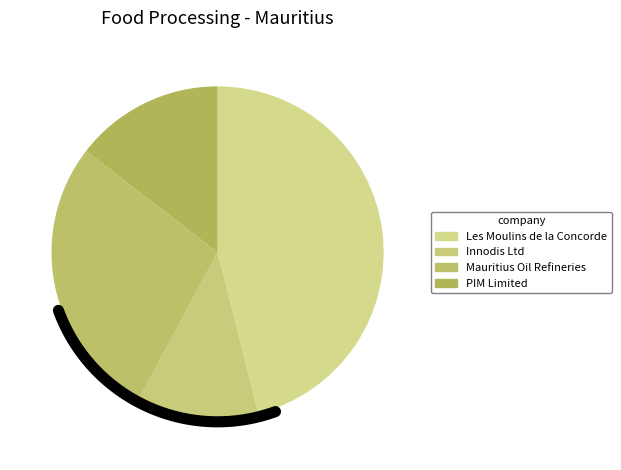

Which slice is the smallest?

Innodis Ltd